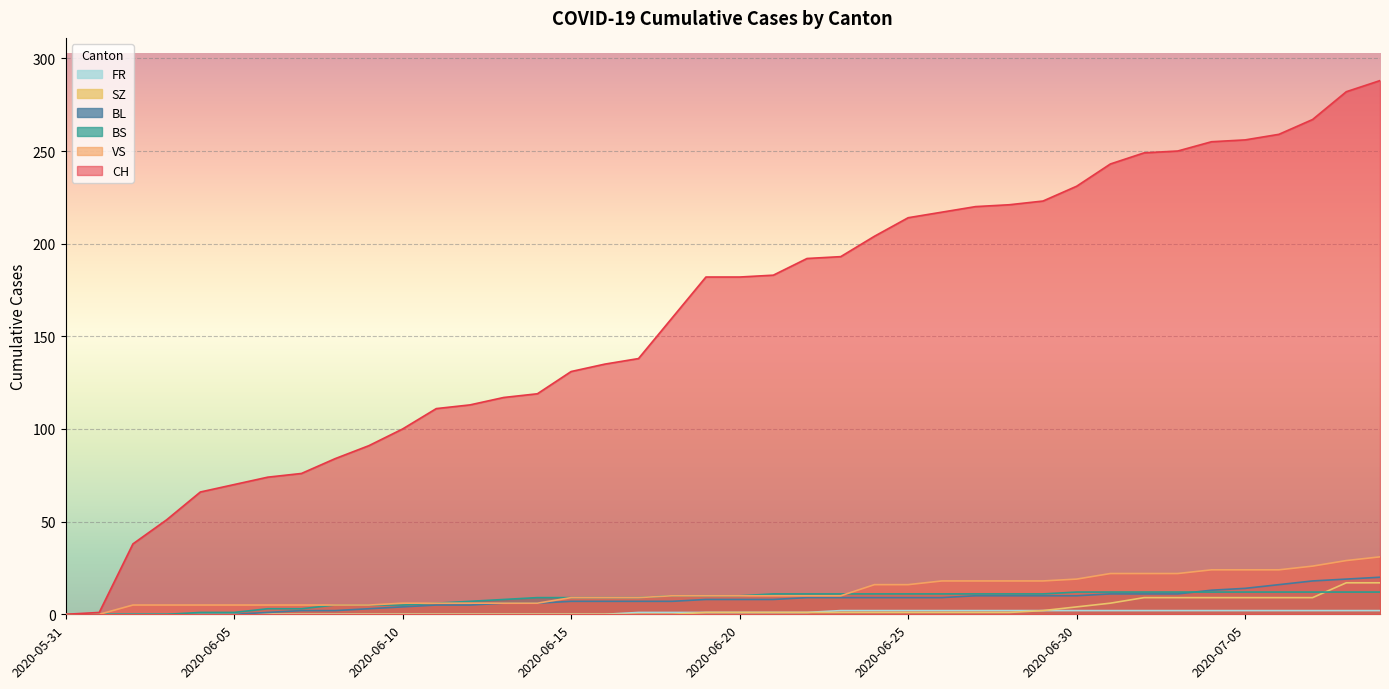

Reading right to left, transcribe all the data shown in this chart.

CH: 2020-07-09=288	2020-07-08=282	2020-07-07=267	2020-07-06=259	2020-07-05=256	2020-07-04=255	2020-07-03=250	2020-07-02=249	2020-07-01=243	2020-06-30=231	2020-06-29=223	2020-06-28=221	2020-06-27=220	2020-06-26=217	2020-06-25=214	2020-06-24=204	2020-06-23=193	2020-06-22=192	2020-06-21=183	2020-06-20=182	2020-06-19=182	2020-06-18=160	2020-06-17=138	2020-06-16=135	2020-06-15=131	2020-06-14=119	2020-06-13=117	2020-06-12=113	2020-06-11=111	2020-06-10=100	2020-06-09=91	2020-06-08=84	2020-06-07=76	2020-06-06=74	2020-06-05=70	2020-06-04=66	2020-06-03=51	2020-06-02=38	2020-06-01=1	2020-05-31=0
BL: 2020-07-09=20	2020-07-08=19	2020-07-07=18	2020-07-06=16	2020-07-05=14	2020-07-04=13	2020-07-03=11	2020-07-02=11	2020-07-01=11	2020-06-30=10	2020-06-29=10	2020-06-28=10	2020-06-27=10	2020-06-26=9	2020-06-25=9	2020-06-24=9	2020-06-23=9	2020-06-22=9	2020-06-21=8	2020-06-20=8	2020-06-19=8	2020-06-18=7	2020-06-17=7	2020-06-16=7	2020-06-15=7	2020-06-14=6	2020-06-13=6	2020-06-12=5	2020-06-11=5	2020-06-10=4	2020-06-09=3	2020-06-08=2	2020-06-07=2	2020-06-06=1	2020-06-05=0	2020-06-04=0	2020-06-03=0	2020-06-02=0	2020-06-01=0	2020-05-31=0
BS: 2020-07-09=12	2020-07-08=12	2020-07-07=12	2020-07-06=12	2020-07-05=12	2020-07-04=12	2020-07-03=12	2020-07-02=12	2020-07-01=12	2020-06-30=12	2020-06-29=11	2020-06-28=11	2020-06-27=11	2020-06-26=11	2020-06-25=11	2020-06-24=11	2020-06-23=11	2020-06-22=11	2020-06-21=11	2020-06-20=10	2020-06-19=10	2020-06-18=10	2020-06-17=9	2020-06-16=9	2020-06-15=9	2020-06-14=9	2020-06-13=8	2020-06-12=7	2020-06-11=6	2020-06-10=5	2020-06-09=5	2020-06-08=5	2020-06-07=3	2020-06-06=3	2020-06-05=1	2020-06-04=1	2020-06-03=0	2020-06-02=0	2020-06-01=0	2020-05-31=0
SZ: 2020-07-09=17	2020-07-08=17	2020-07-07=9	2020-07-06=9	2020-07-05=9	2020-07-04=9	2020-07-03=9	2020-07-02=9	2020-07-01=6	2020-06-30=4	2020-06-29=2	2020-06-28=1	2020-06-27=1	2020-06-26=1	2020-06-25=1	2020-06-24=1	2020-06-23=1	2020-06-22=1	2020-06-21=1	2020-06-20=1	2020-06-19=1	2020-06-18=0	2020-06-17=0	2020-06-16=0	2020-06-15=0	2020-06-14=0	2020-06-13=0	2020-06-12=0	2020-06-11=0	2020-06-10=0	2020-06-09=0	2020-06-08=0	2020-06-07=0	2020-06-06=0	2020-06-05=0	2020-06-04=0	2020-06-03=0	2020-06-02=0	2020-06-01=0	2020-05-31=0
VS: 2020-07-09=31	2020-07-08=29	2020-07-07=26	2020-07-06=24	2020-07-05=24	2020-07-04=24	2020-07-03=22	2020-07-02=22	2020-07-01=22	2020-06-30=19	2020-06-29=18	2020-06-28=18	2020-06-27=18	2020-06-26=18	2020-06-25=16	2020-06-24=16	2020-06-23=10	2020-06-22=10	2020-06-21=10	2020-06-20=10	2020-06-19=10	2020-06-18=10	2020-06-17=9	2020-06-16=9	2020-06-15=9	2020-06-14=6	2020-06-13=6	2020-06-12=6	2020-06-11=6	2020-06-10=6	2020-06-09=5	2020-06-08=5	2020-06-07=5	2020-06-06=5	2020-06-05=5	2020-06-04=5	2020-06-03=5	2020-06-02=5	2020-06-01=0	2020-05-31=0
FR: 2020-07-09=2	2020-07-08=2	2020-07-07=2	2020-07-06=2	2020-07-05=2	2020-07-04=2	2020-07-03=2	2020-07-02=2	2020-07-01=2	2020-06-30=2	2020-06-29=2	2020-06-28=2	2020-06-27=2	2020-06-26=2	2020-06-25=2	2020-06-24=2	2020-06-23=2	2020-06-22=1	2020-06-21=1	2020-06-20=1	2020-06-19=1	2020-06-18=1	2020-06-17=1	2020-06-16=0	2020-06-15=0	2020-06-14=0	2020-06-13=0	2020-06-12=0	2020-06-11=0	2020-06-10=0	2020-06-09=0	2020-06-08=0	2020-06-07=0	2020-06-06=0	2020-06-05=0	2020-06-04=0	2020-06-03=0	2020-06-02=0	2020-06-01=0	2020-05-31=0